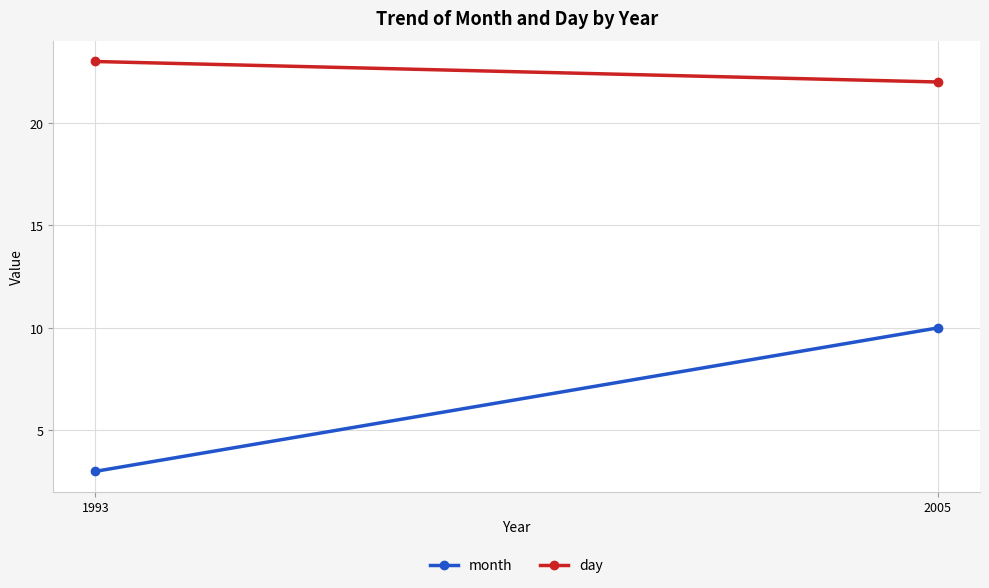

Rank the series by their maximum value, from lowest to highest.

month, day